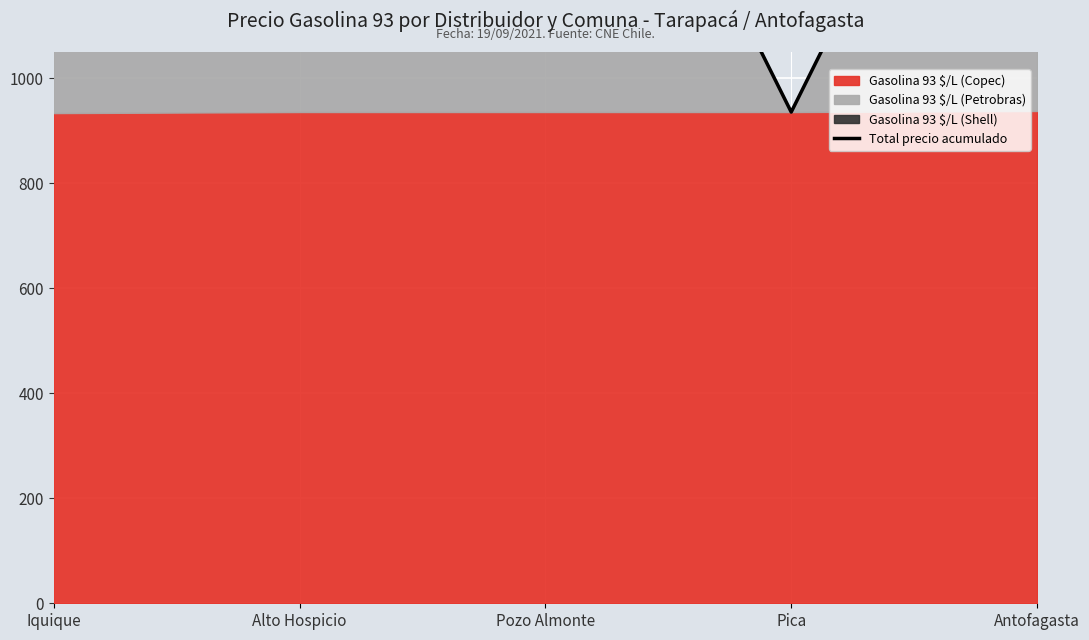

At which label does the data first exceed 1876?

Iquique